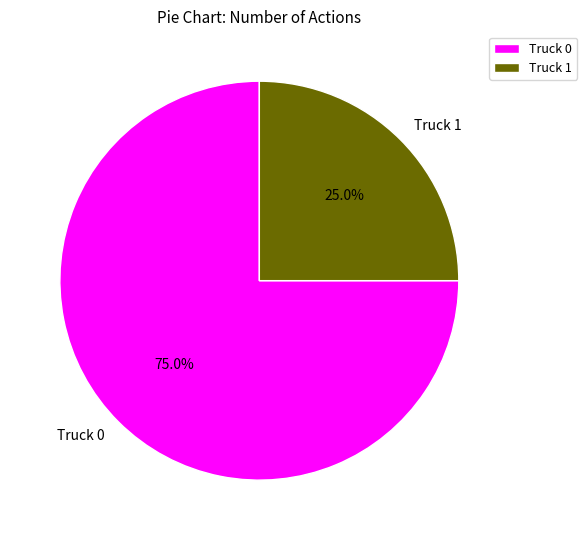

Rank the categories by value from lowest to highest.

Truck 1, Truck 0